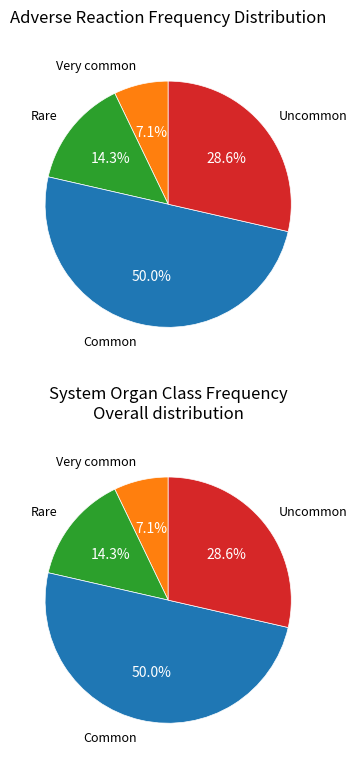

What is the change in value from Rare to Common?

+5